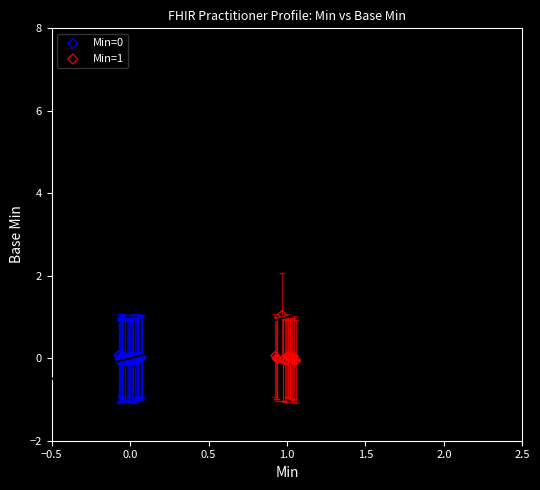

Which series contains the highest Y value?

Min=1